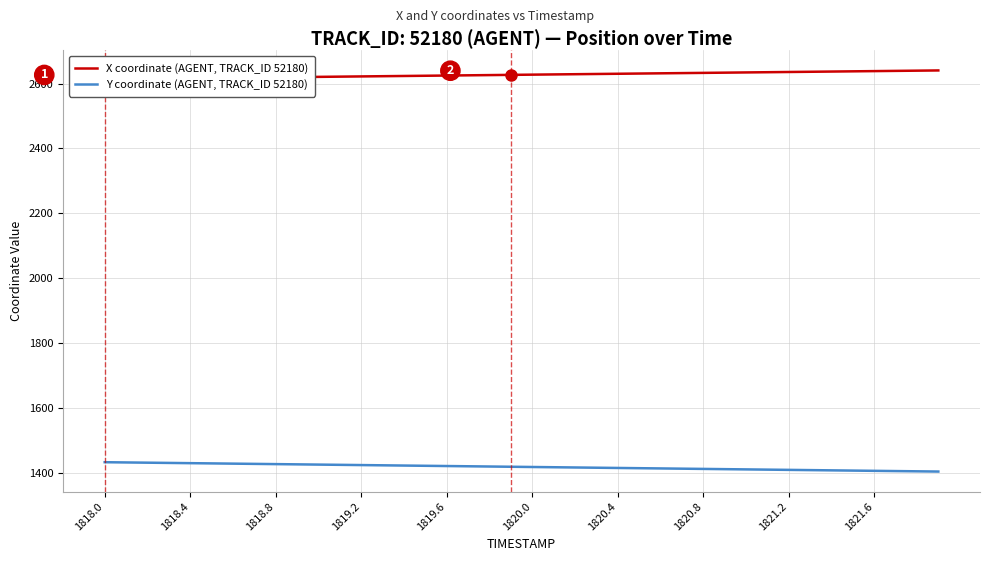

What are all the series names shown in the legend?

X coordinate (AGENT, TRACK_ID 52180), Y coordinate (AGENT, TRACK_ID 52180)